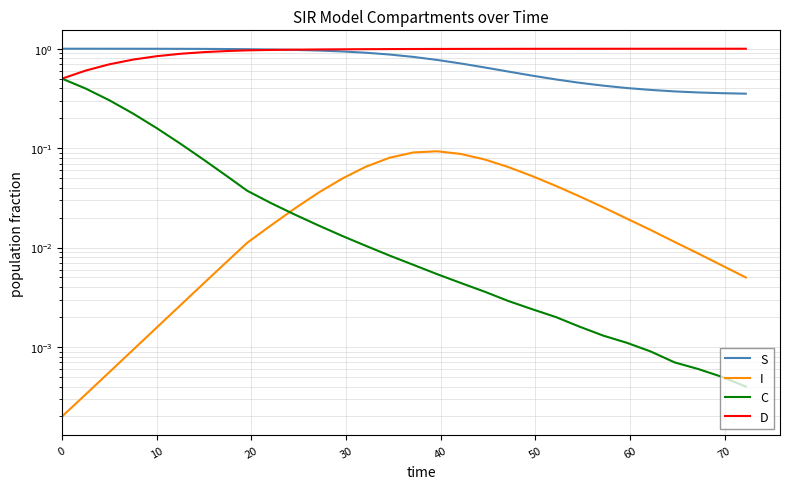

Is this an area chart (filled region under the line)?

No